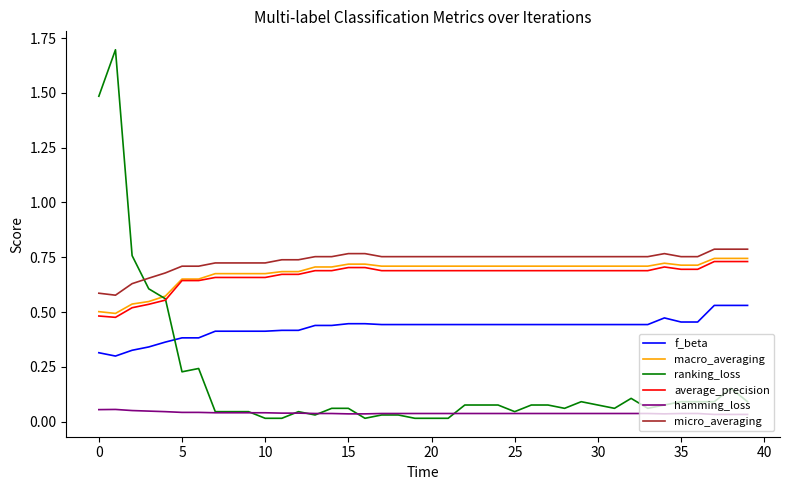

True or false: f_beta and hamming_loss intersect in this chart.

False